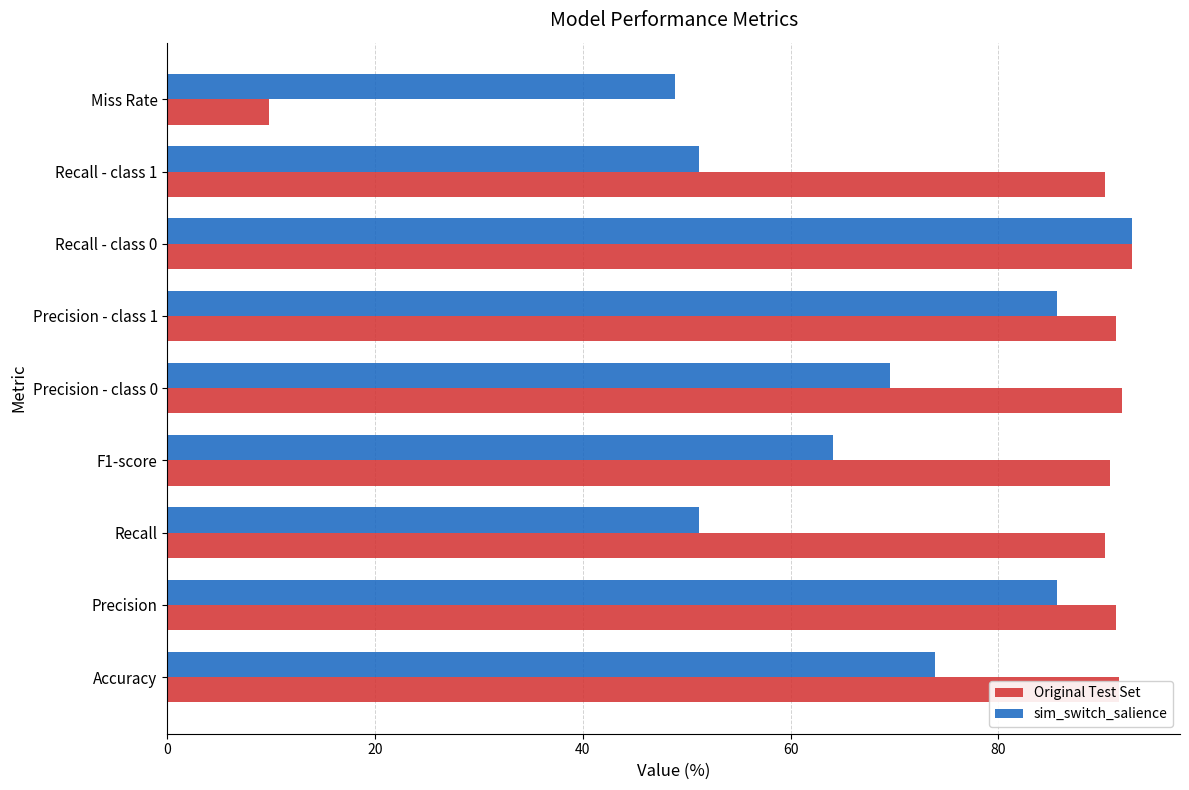

What is the average value of the sim_switch_salience series?

69.2